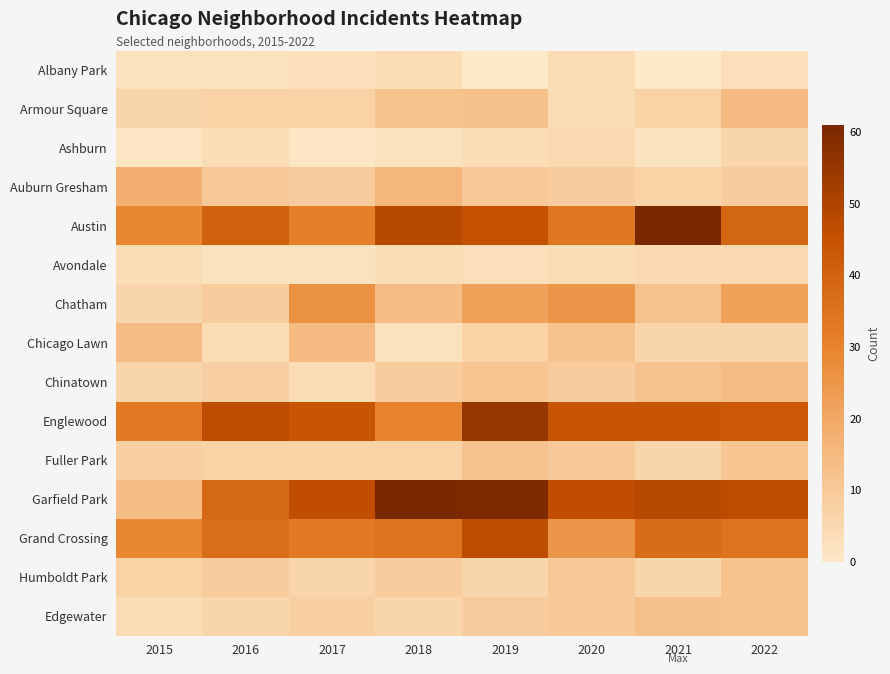

Rank the series by their maximum value, from lowest to highest.

Albany Park, Avondale, Ashburn, Fuller Park, Humboldt Park, Edgewater, Chinatown, Armour Square, Chicago Lawn, Auburn Gresham, Chatham, Grand Crossing, Englewood, Austin, Garfield Park